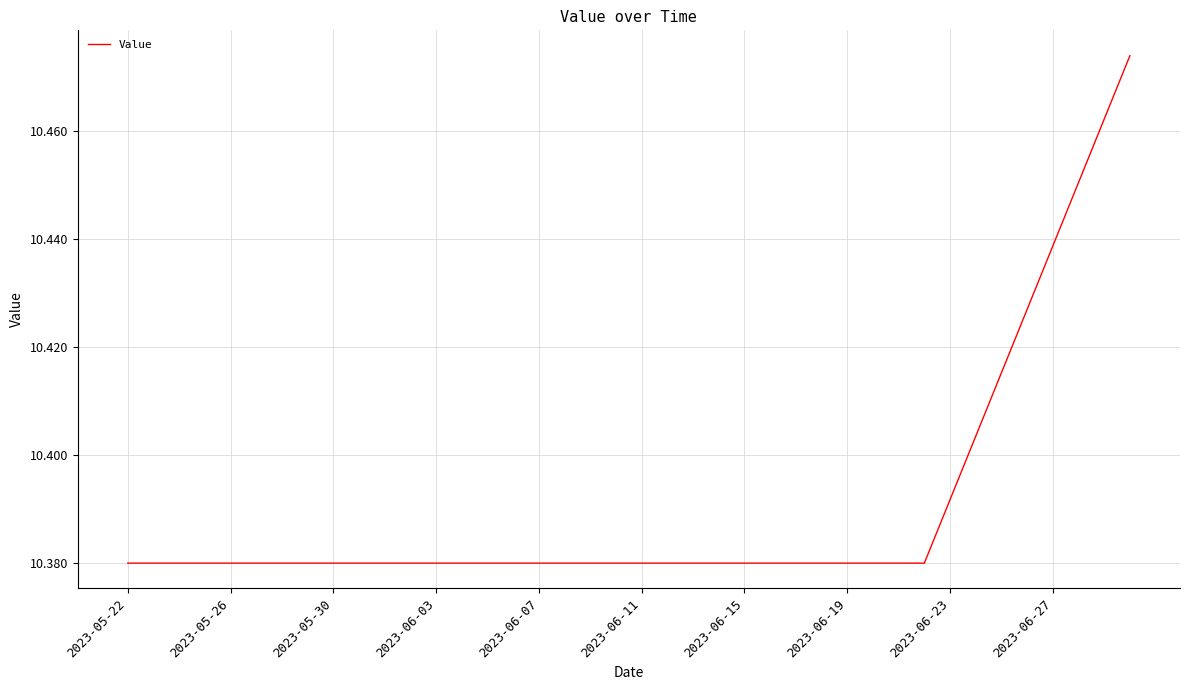

What is the average value?

10.4